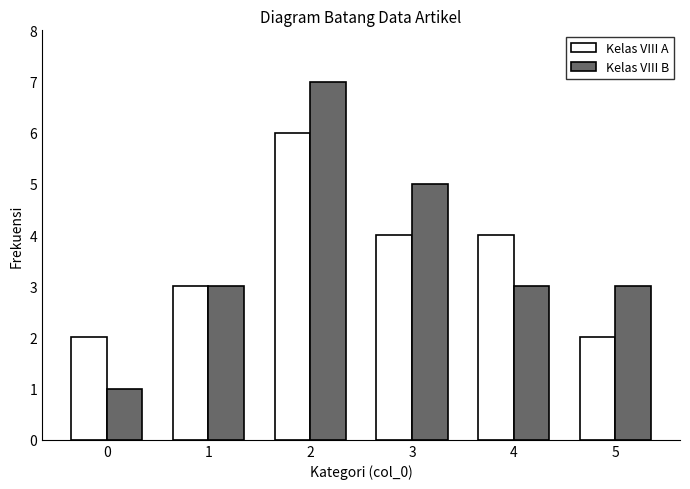

Reading left to right, list all the values displayed in this chart.

Kelas VIII A: 0=2	1=3	2=6	3=4	4=4	5=2
Kelas VIII B: 0=1	1=3	2=7	3=5	4=3	5=3